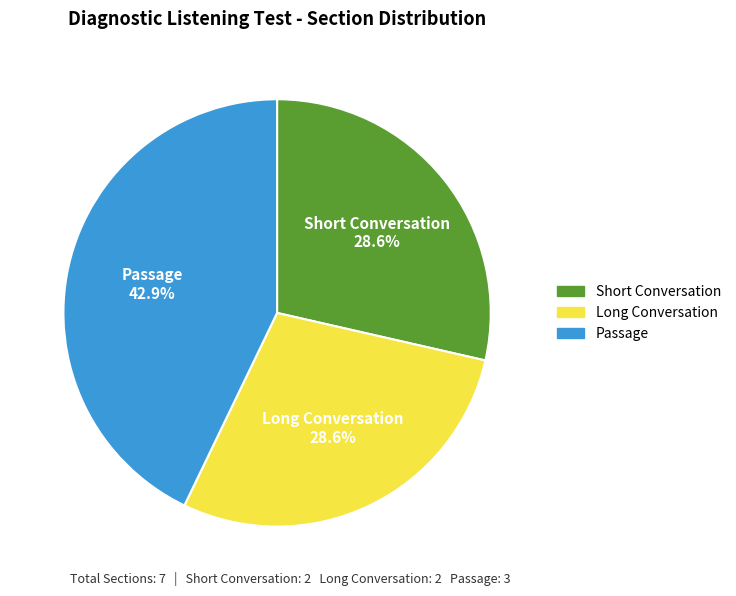

To the nearest percent, what portion does Short Conversation represent?

29%